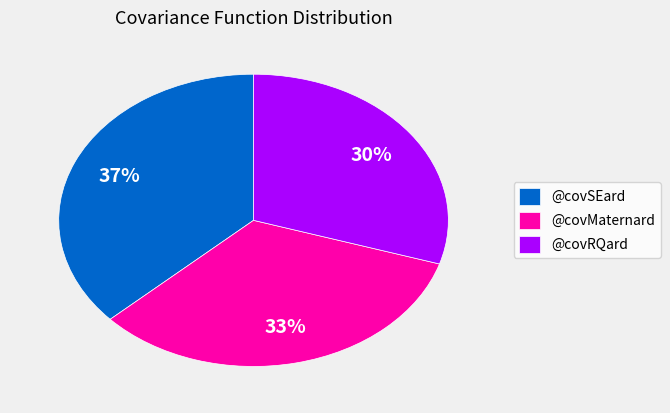

Is the sum of @covRQard and @covMaternard greater than half?

Yes